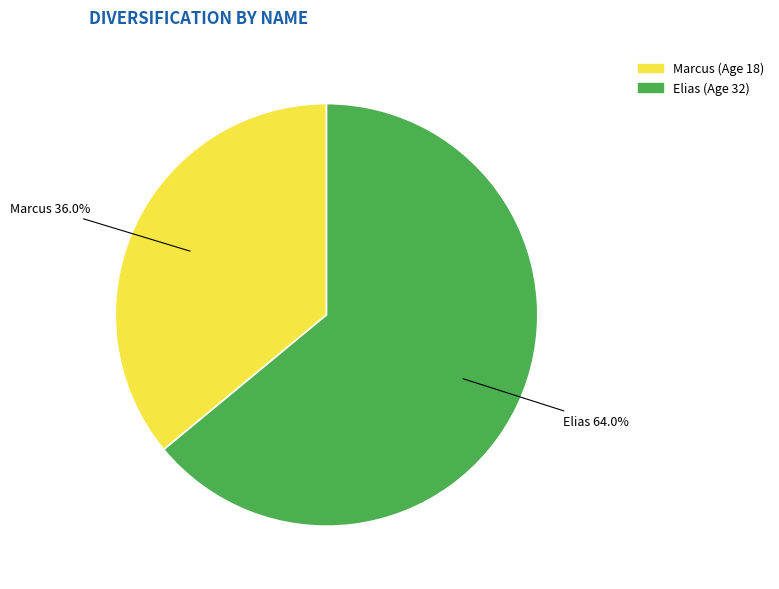

How many slices are in this pie chart?

2